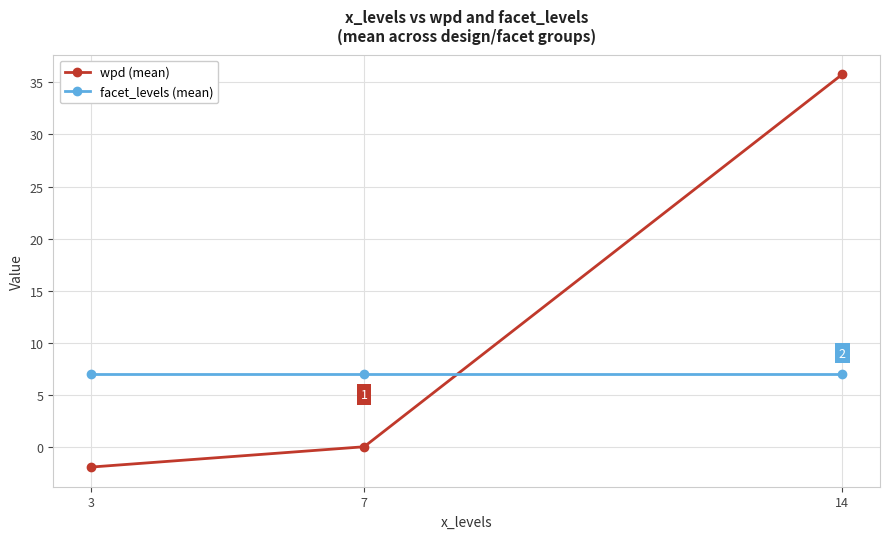

What are all the series names shown in the legend?

wpd (mean), facet_levels (mean)